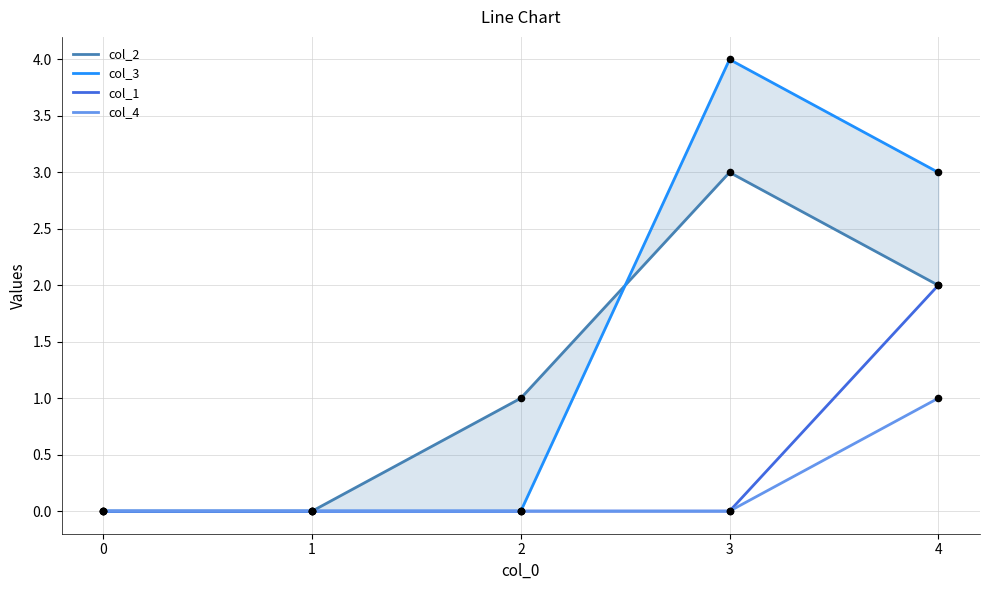

At which category is the sum across all series the highest?

4